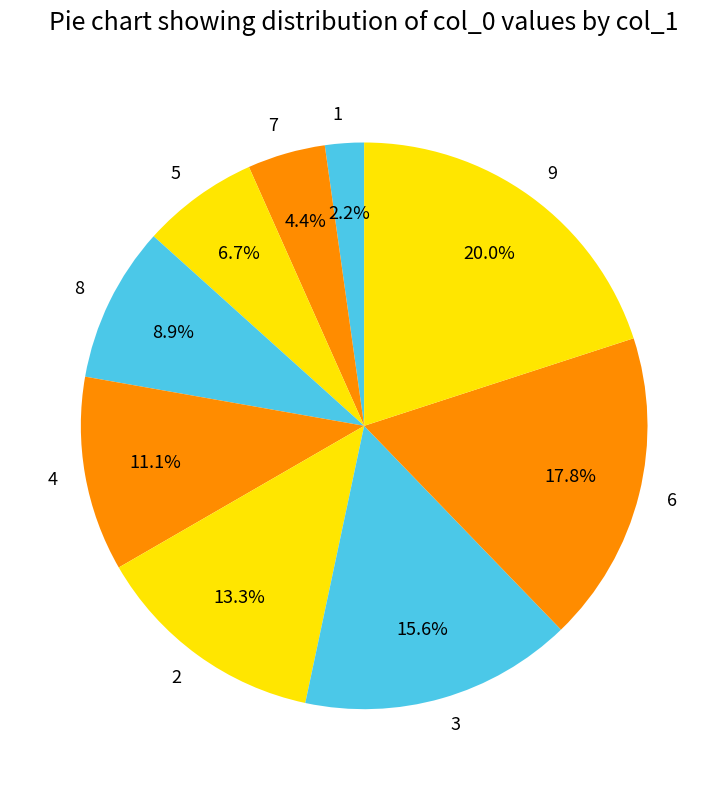

How many slices are in this pie chart?

9